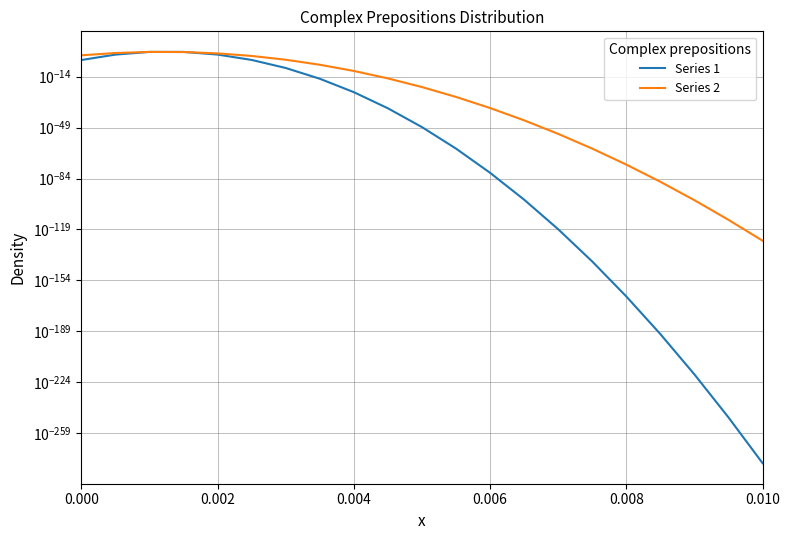

What is the highest value of the Series 2 series?

949.7